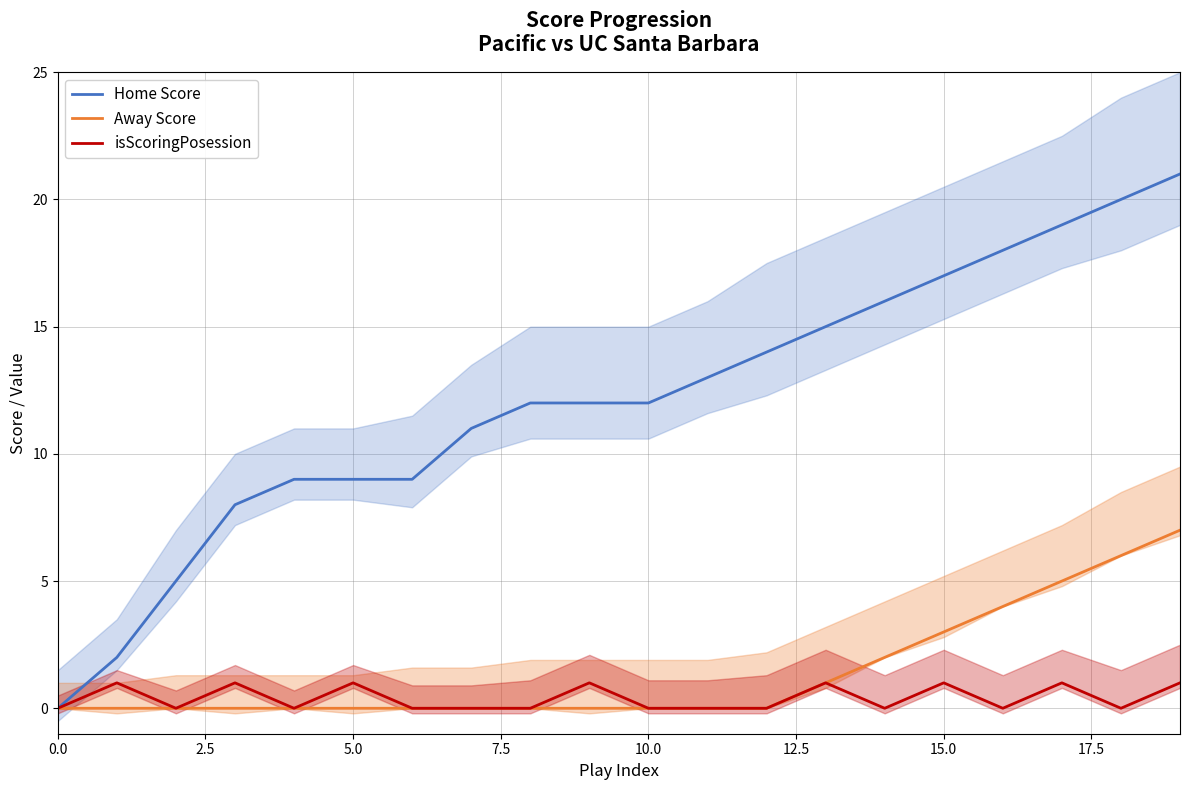

True or false: Away Score and Home Score cross at least once.

False